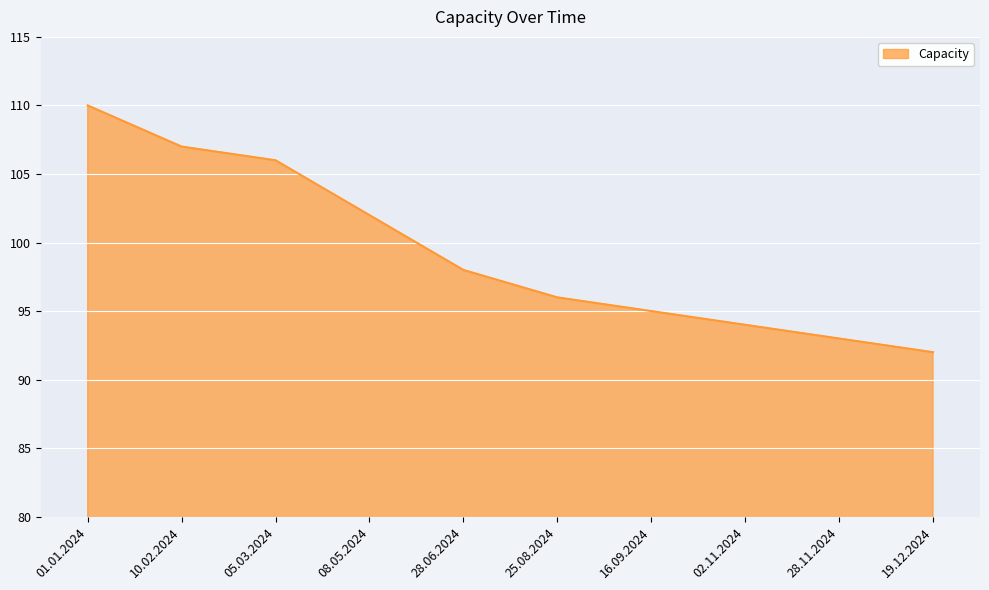

The chart shows a value of 43 at 02.11.2024. True or false?

False